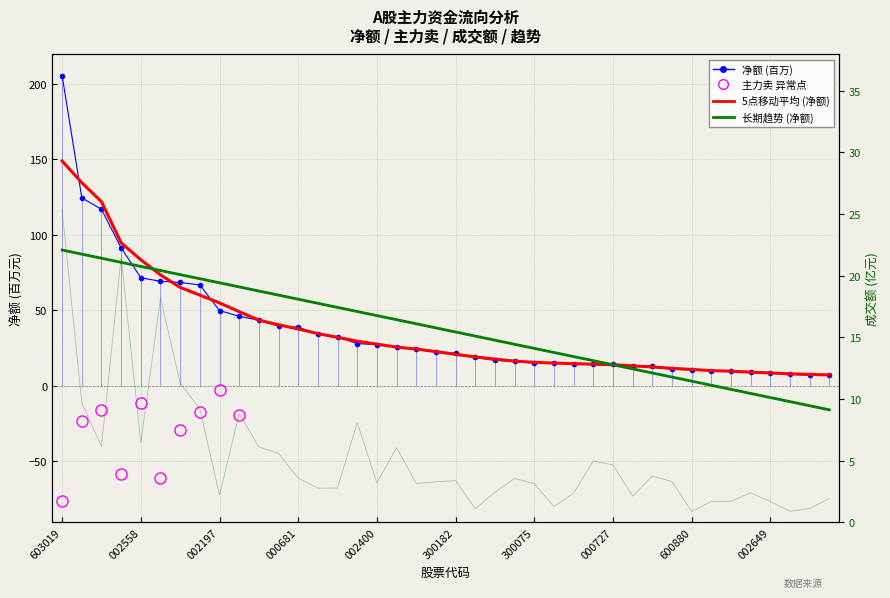

True or false: 主力卖 and 净额 intersect in this chart.

False